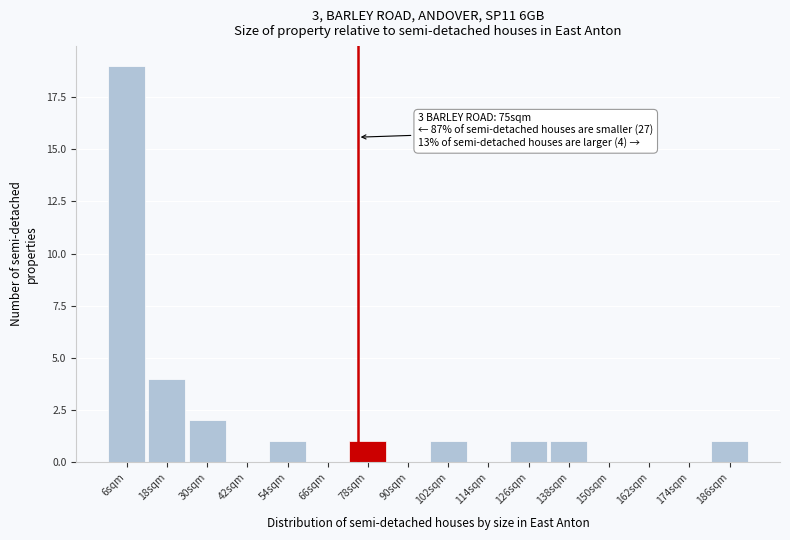

Which range on the x-axis has the tallest bar?

0 to 12